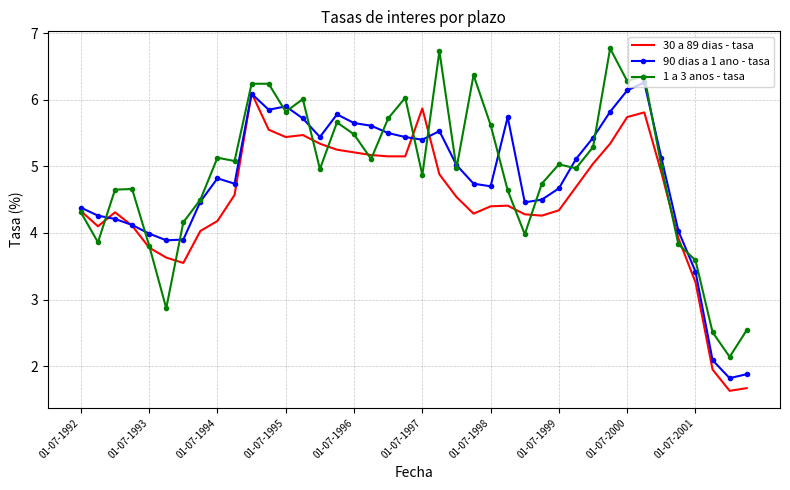

What is the highest value of the 30 a 89 dias - tasa series?

6.1